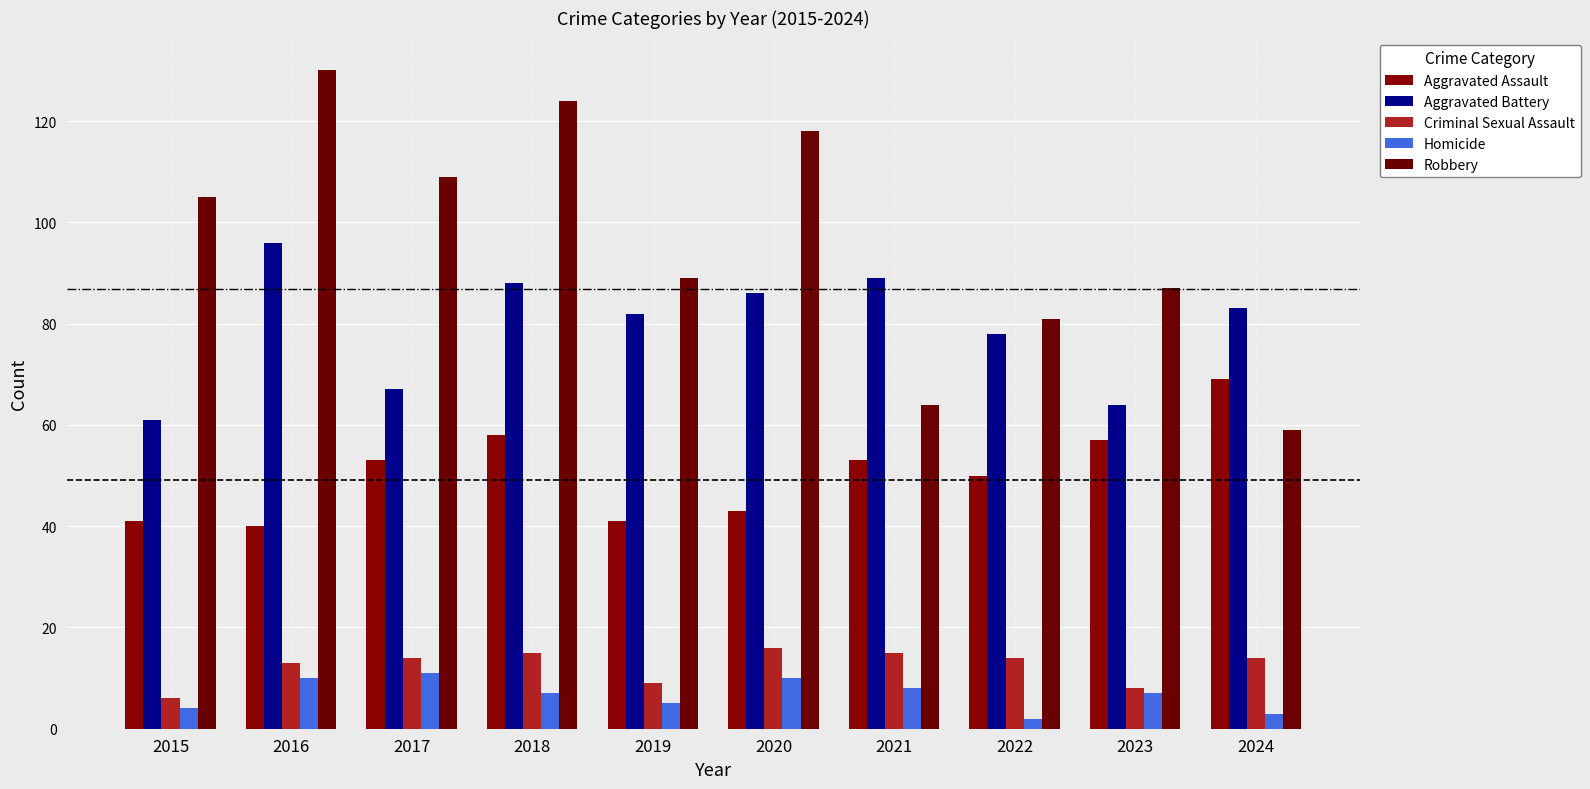

Are the bars grouped side by side (vs. stacked)?

Yes